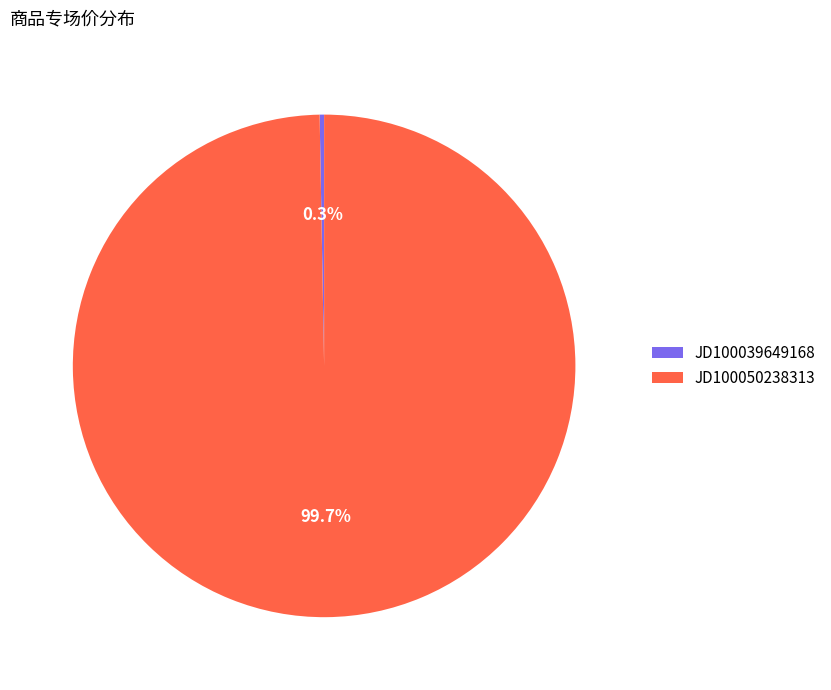

How many segments does this pie chart have?

2